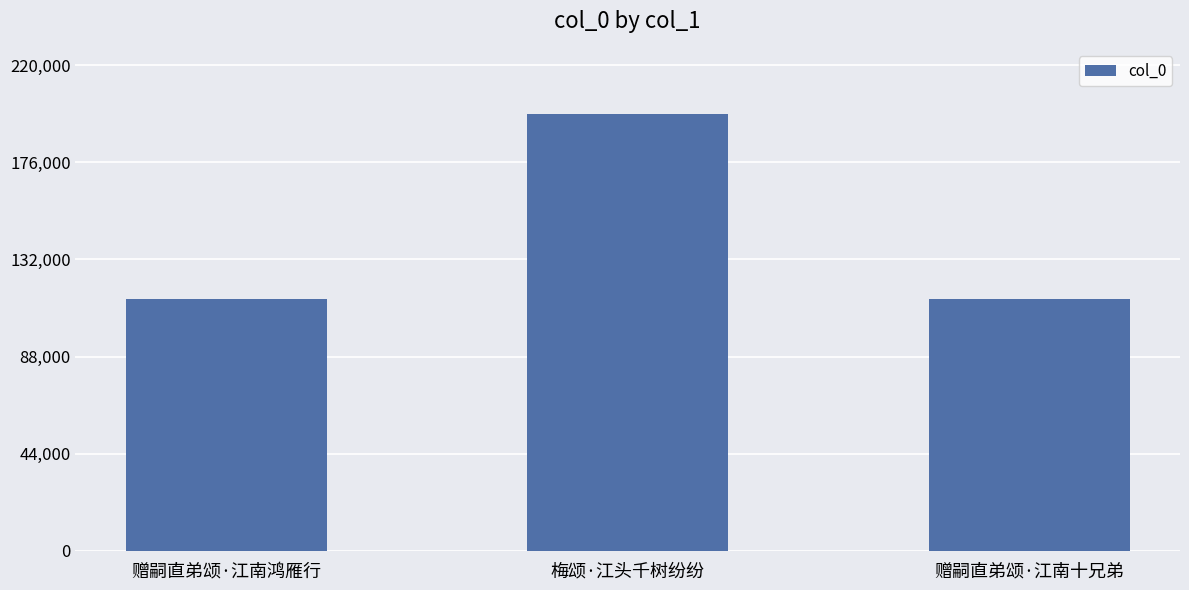

Between 赠嗣直弟颂·江南鸿雁行 and 梅颂·江头千树纷纷, which is larger?

梅颂·江头千树纷纷